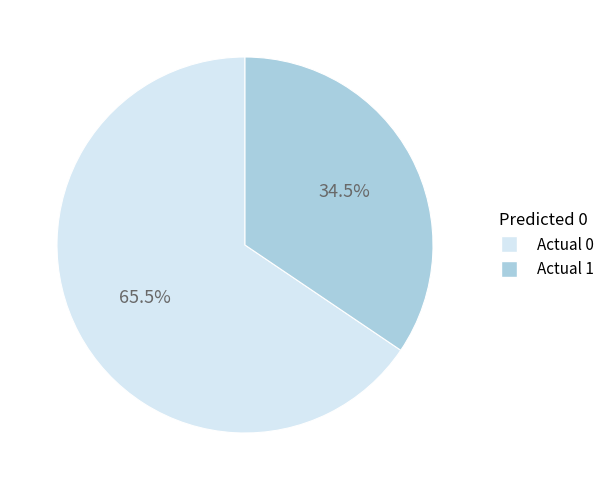

What percentage do Actual 0 and Actual 1 together represent?

100.0%